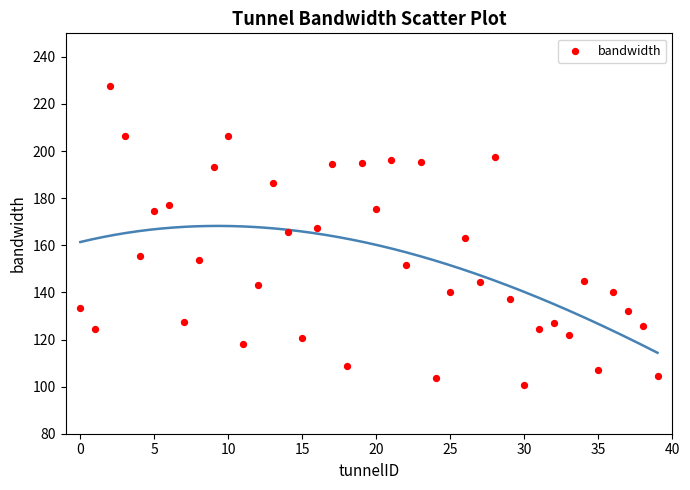

What is the range of Y values (max minus min)?

127.3